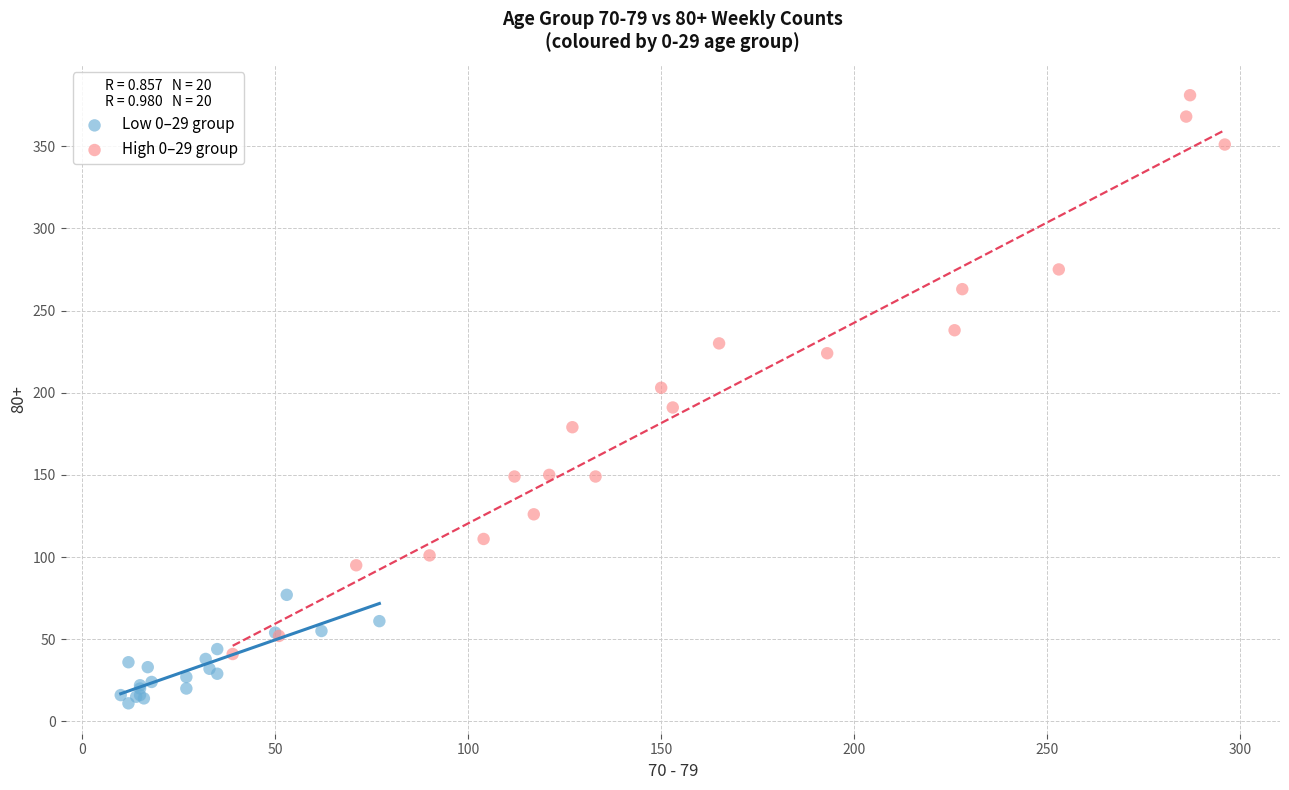

Which series has the widest spread of Y values?

High 0–29 group